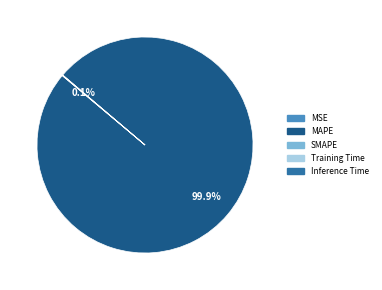

Is there any slice that represents more than half of the pie?

Yes